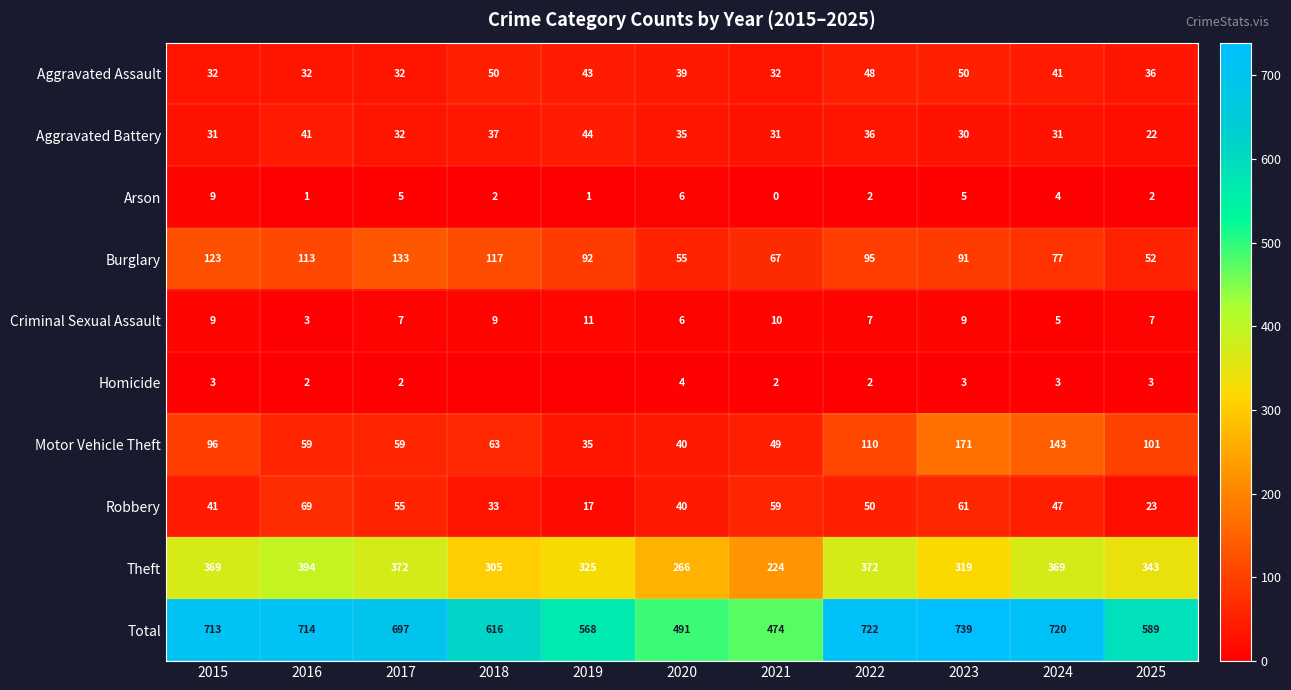

Is it true that Aggravated Battery equals 32 at 2017?

True